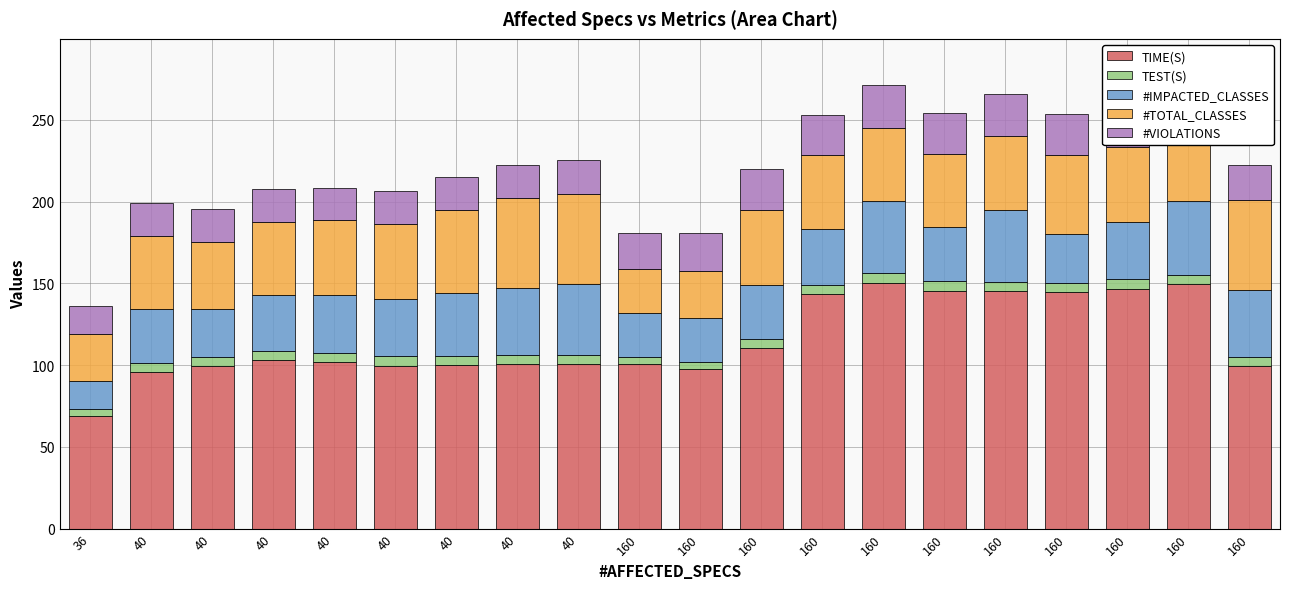

What is the minimum value shown in the chart?

4.3